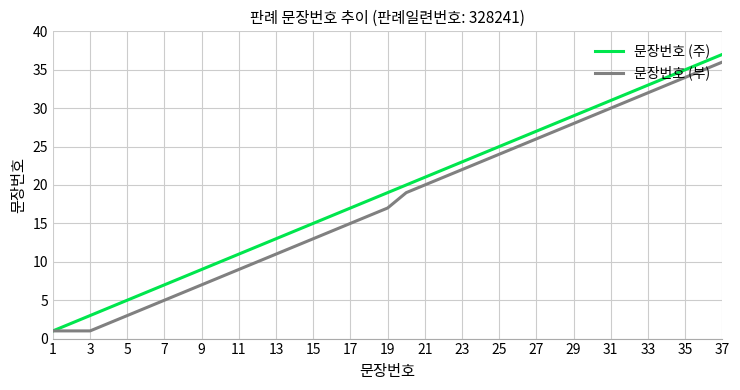

What are all the series names shown in the legend?

문장번호 (주), 문장번호 (부)